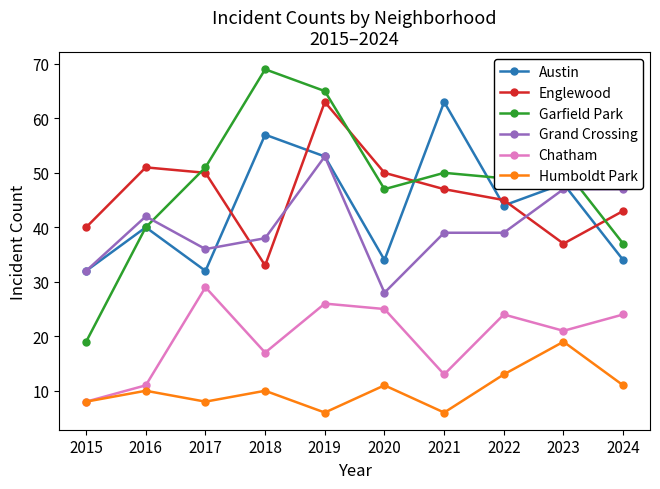

How many series are shown in this chart?

6